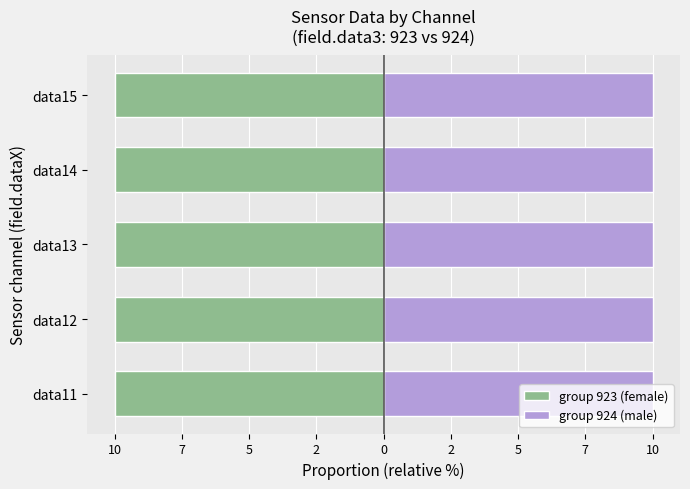

What is the spread (max minus min) of values at data12?

20.0